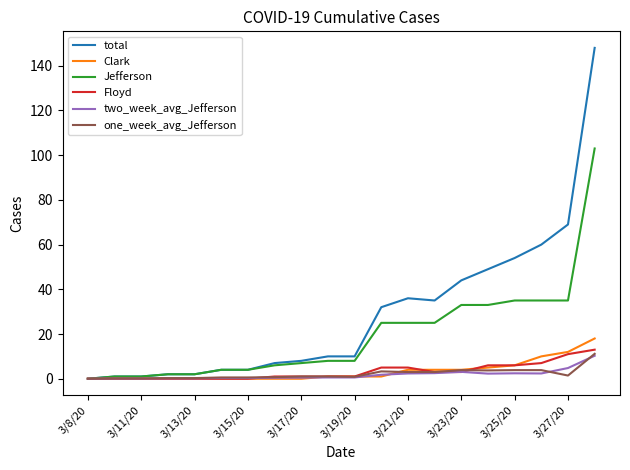

Which series has the largest range (max minus min)?

total